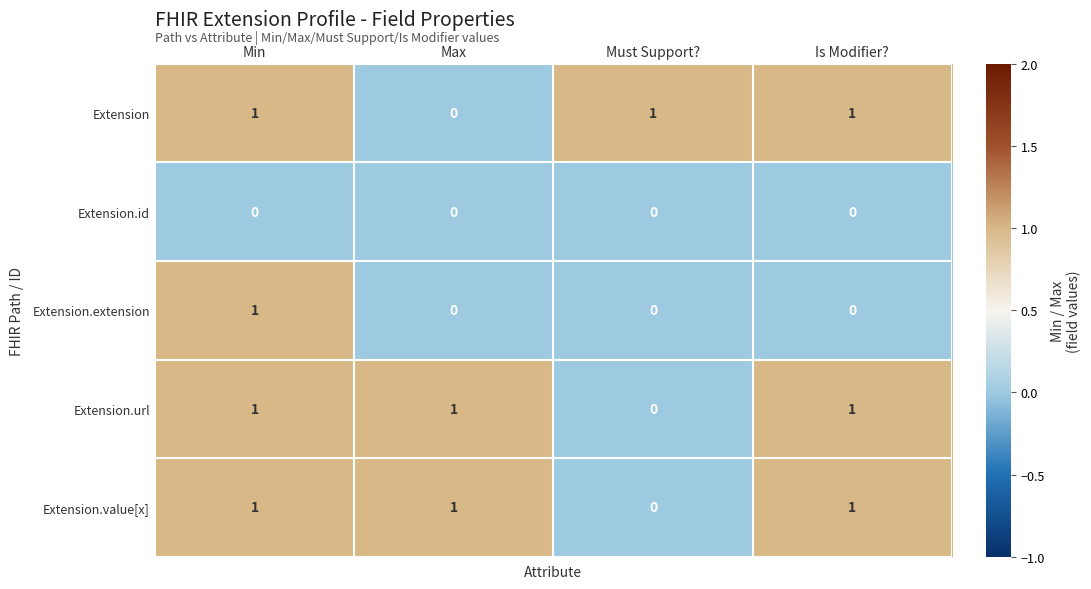

What is the maximum value shown in the chart?

1